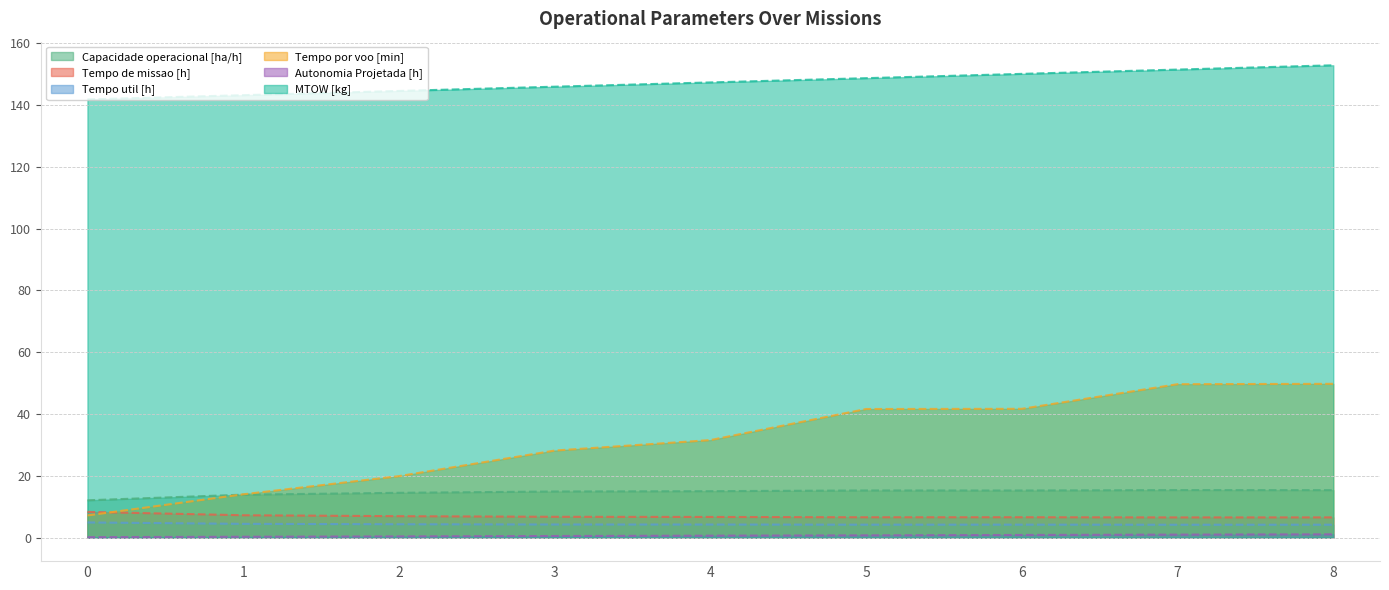

What are all the series names shown in the legend?

Capacidade operacional [ha/h], Tempo de missao [h], Tempo util [h], Tempo por voo [min], Autonomia Projetada [h], MTOW [kg]